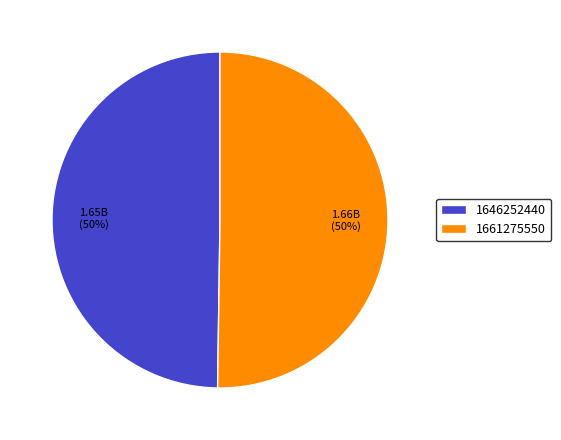

Is the sum of 1661275550 and 1646252440 greater than half?

Yes